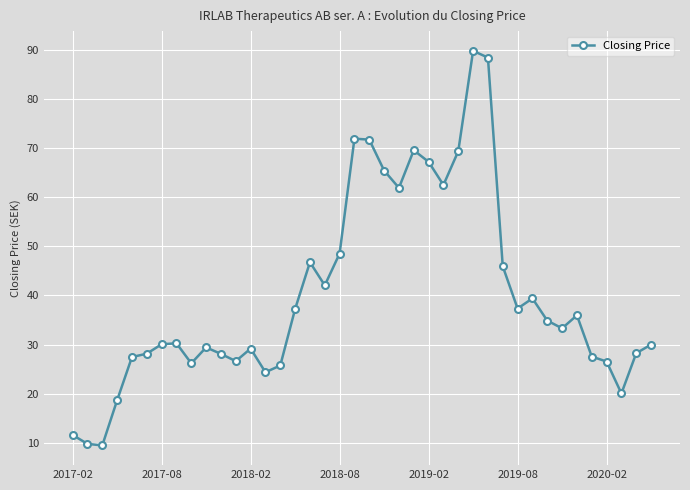

How many series are shown in this chart?

1